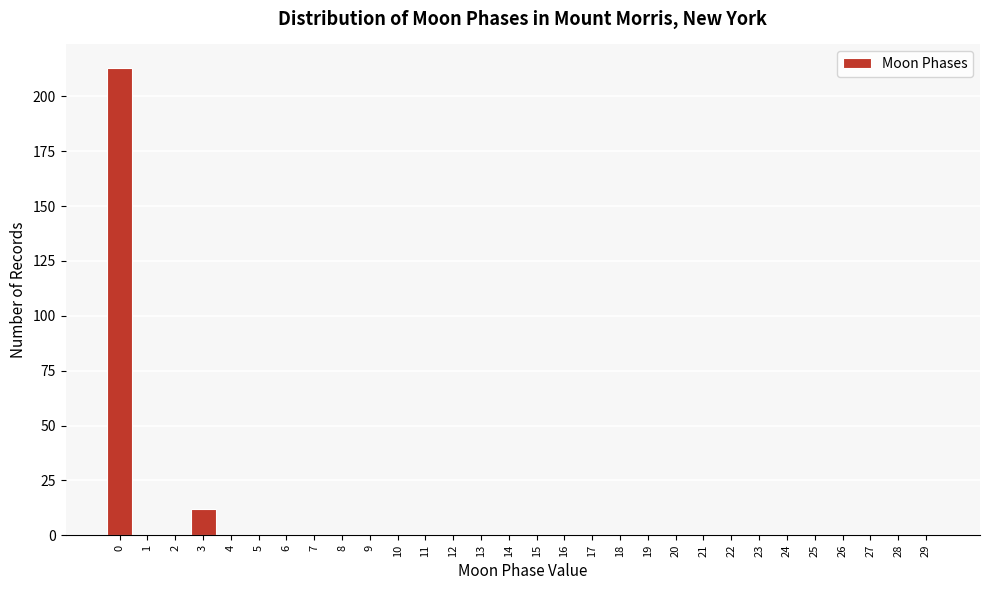

Reading left to right, extract all data points from this chart.

0=213	1=0	2=0	3=12	4=0	5=0	6=0	7=0	8=0	9=0	10=0	11=0	12=0	13=0	14=0	15=0	16=0	17=0	18=0	19=0	20=0	21=0	22=0	23=0	24=0	25=0	26=0	27=0	28=0	29=0